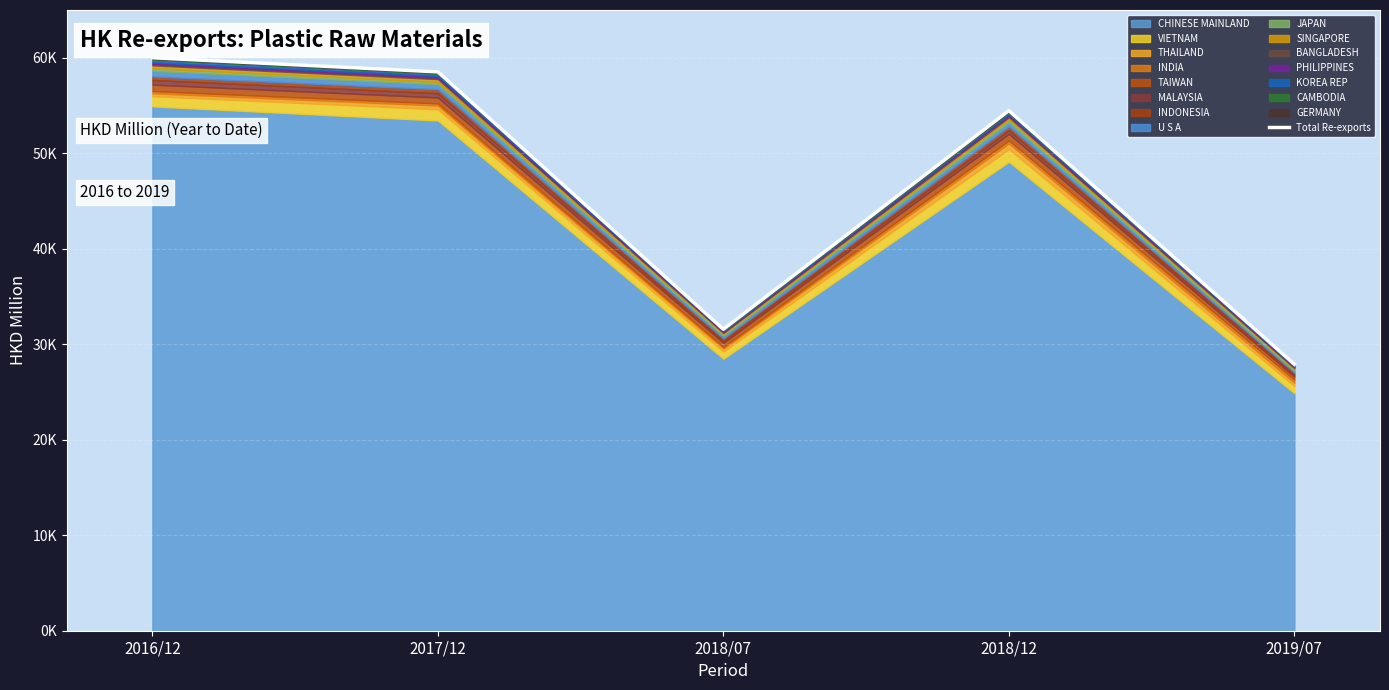

At which category does the data reach its first local peak?

2018/12